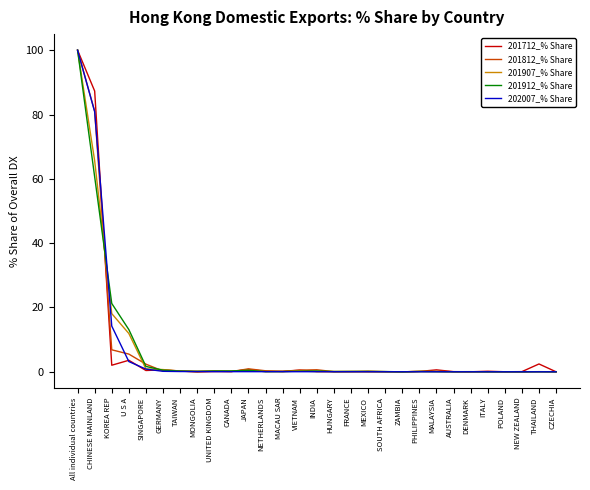

What is the sum of all 201712_% Share values?

199.7